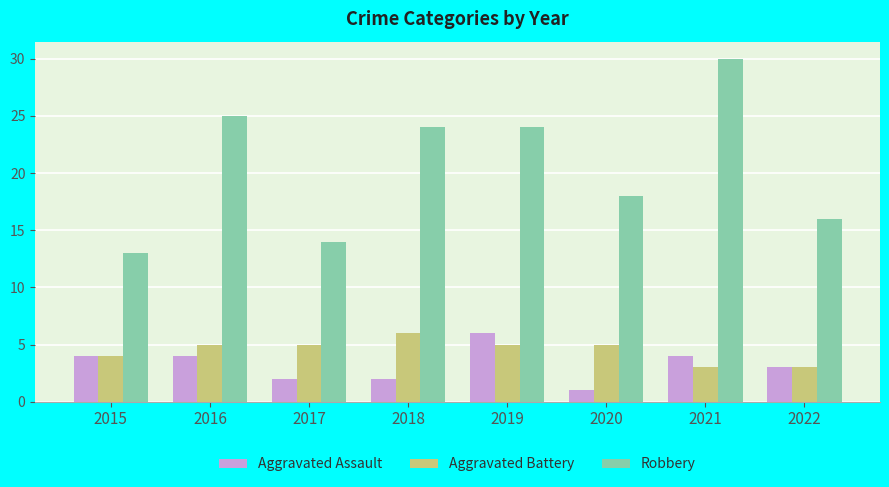

What is the maximum value shown in the chart?

30